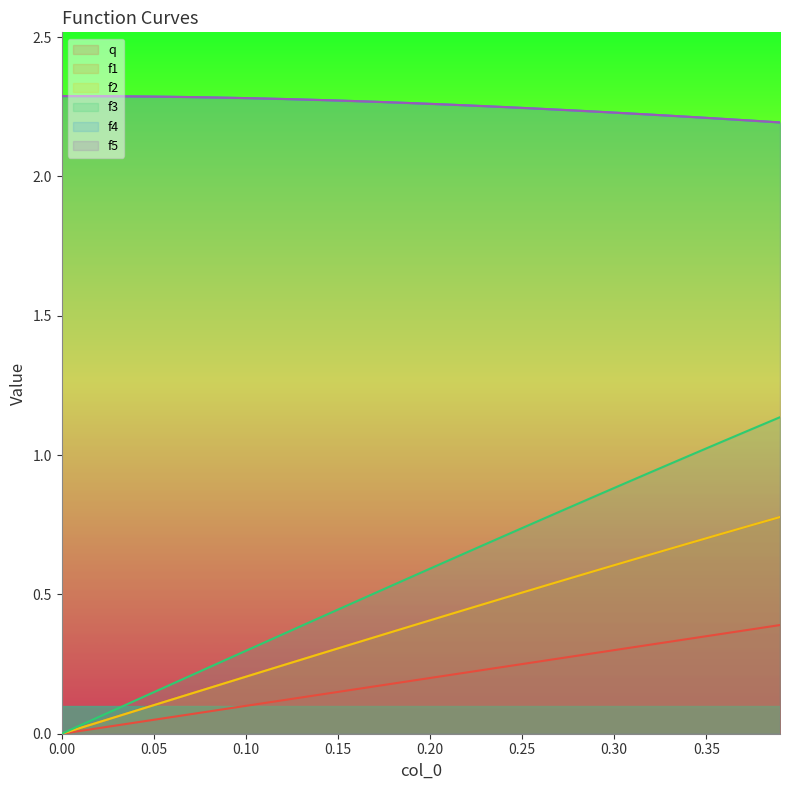

Which series has the largest total across all categories?

f4